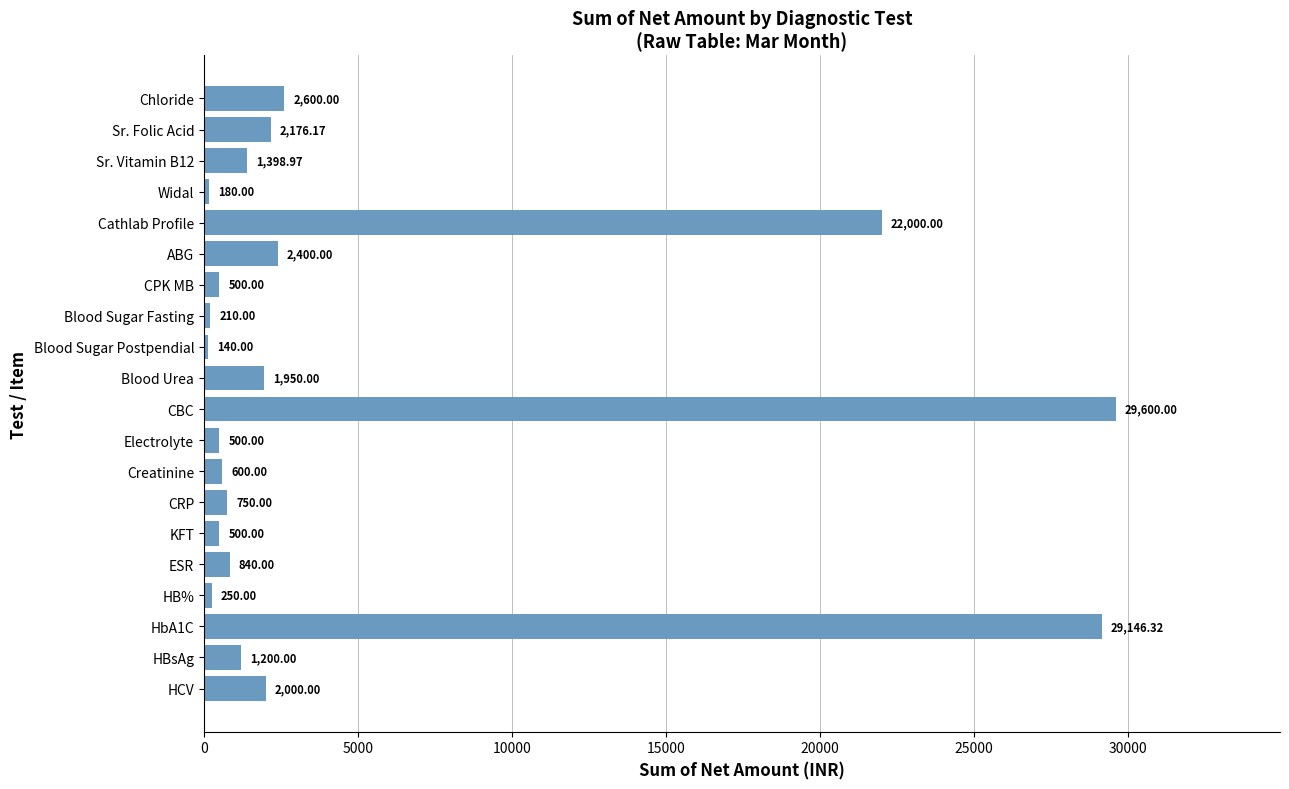

Where is the data nearest to the value 14870?

Cathlab Profile